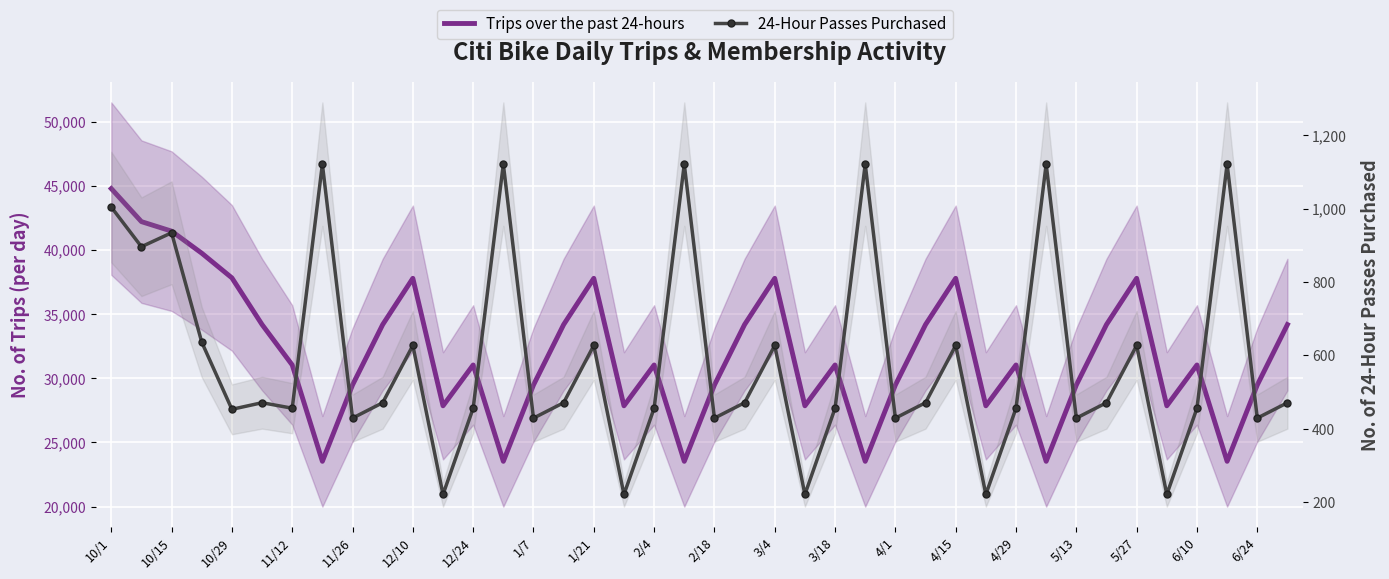

Is the value of 24-Hour Passes Purchased at 4/1 greater than the value of Trips over the past 24-hours at 4/29?

No